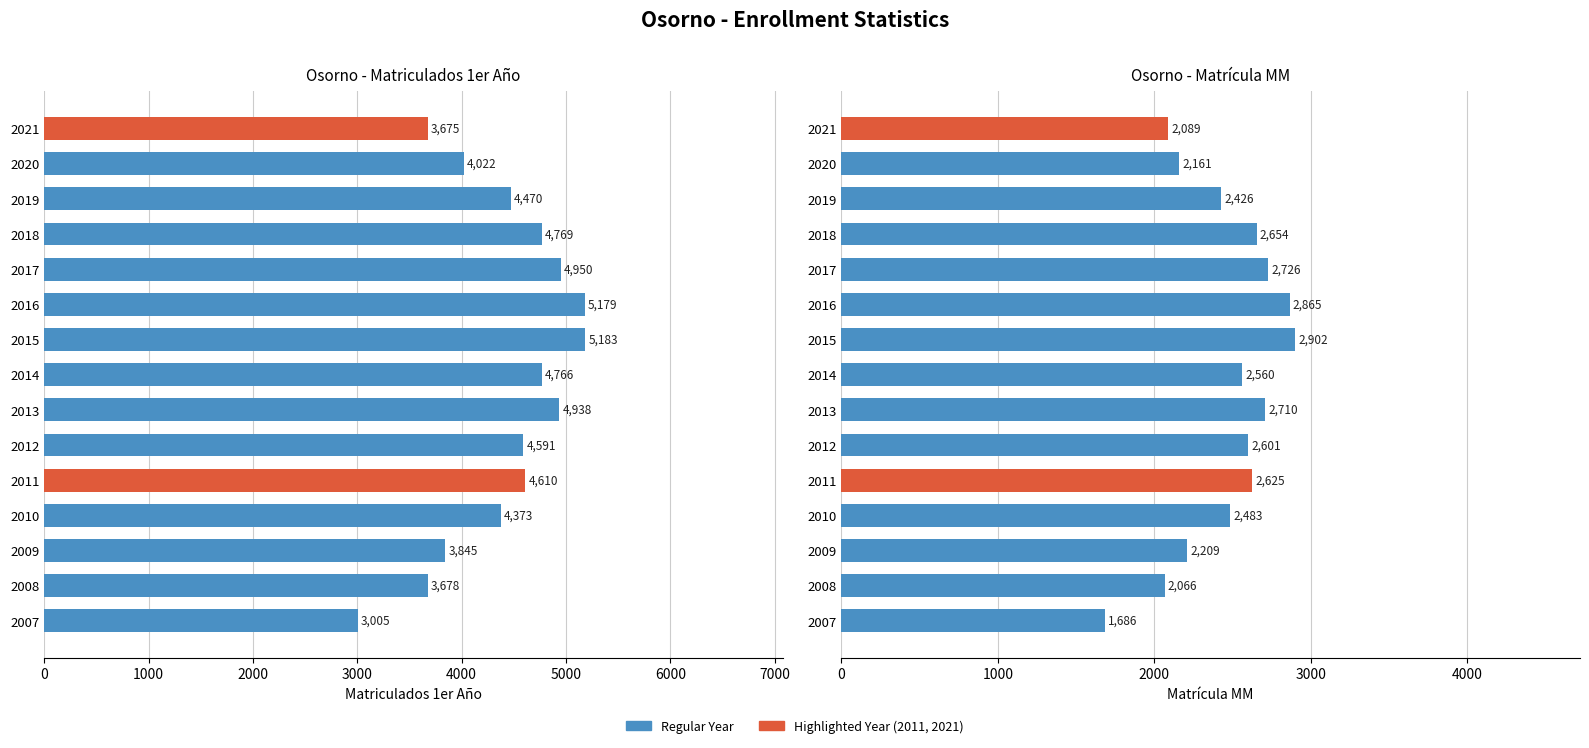

Rank the series at 2021 from highest to lowest value.

Matriculados 1er Año, Matrícula MM